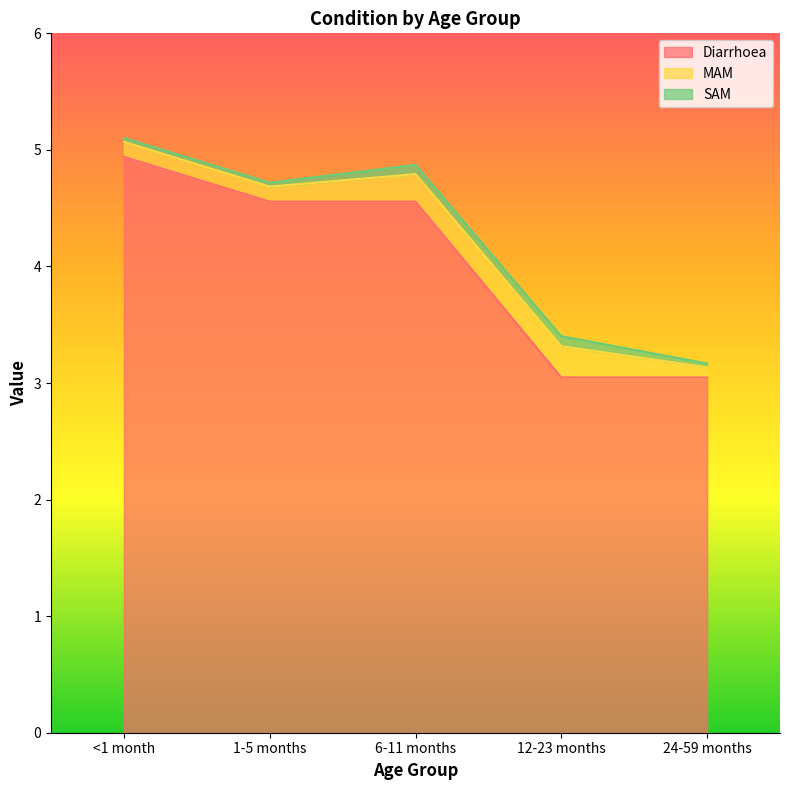

What are all the series names shown in the legend?

Diarrhoea, MAM, SAM